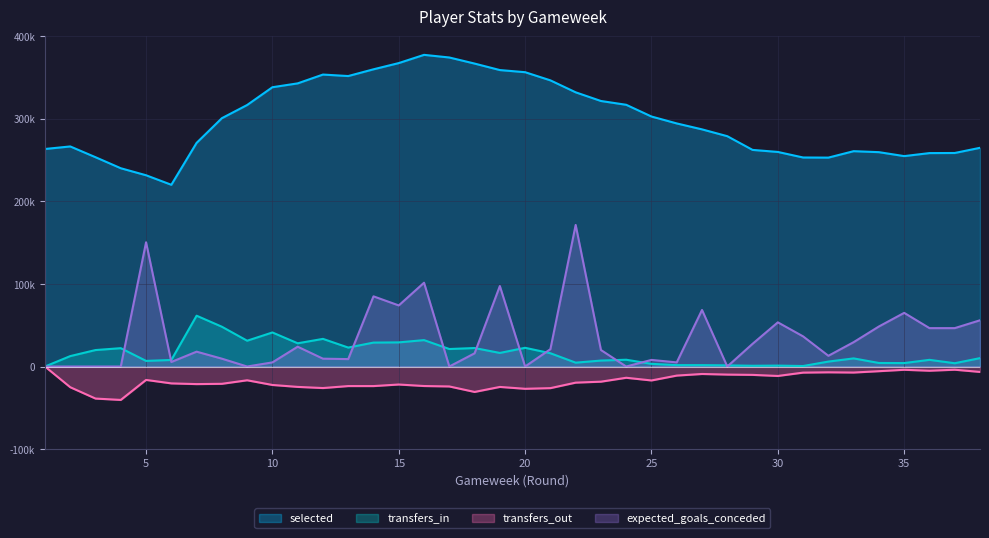

At which category does the chart reach its minimum across all series?

4